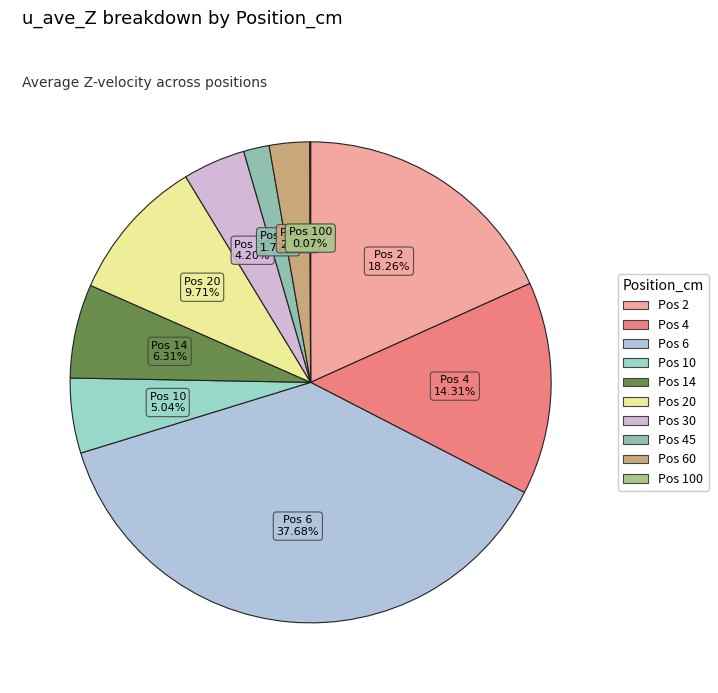

Count the number of slices in the pie.

10